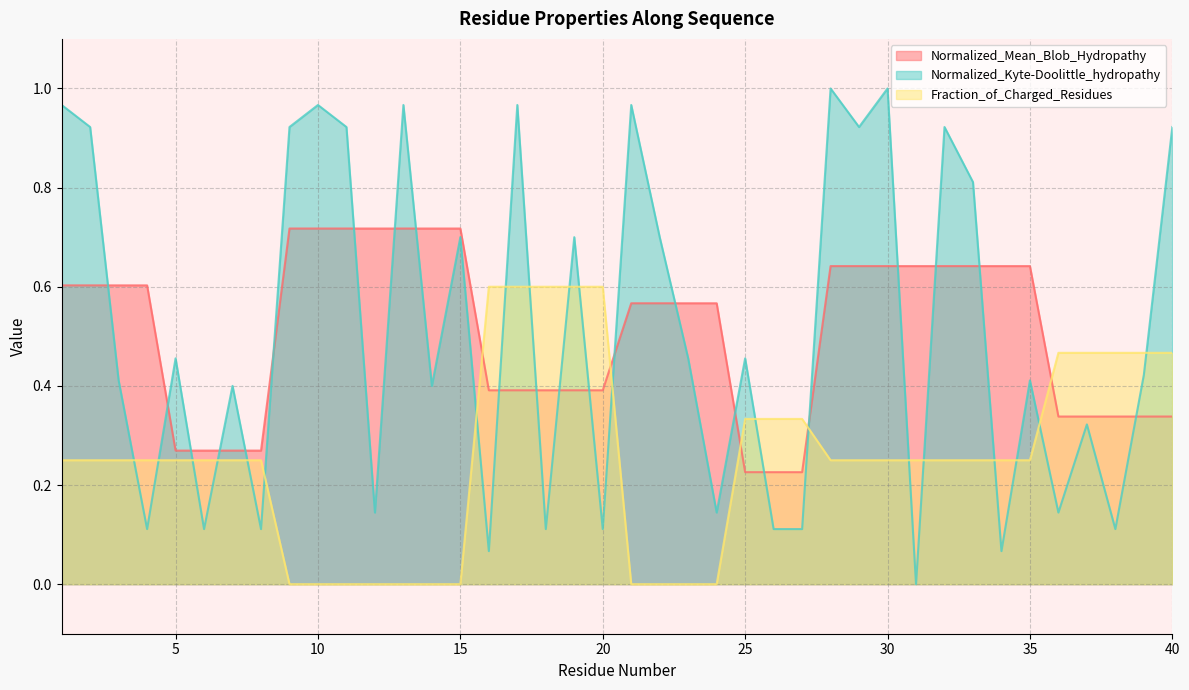

Is it true that Normalized_Mean_Blob_Hydropathy equals 0.4 at 25?

False